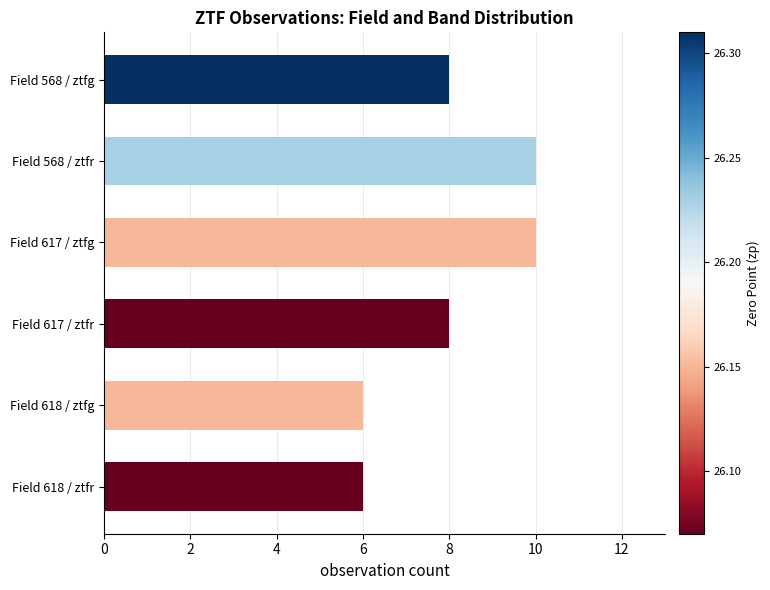

What position from the top is Field 568 / ztfg?

1